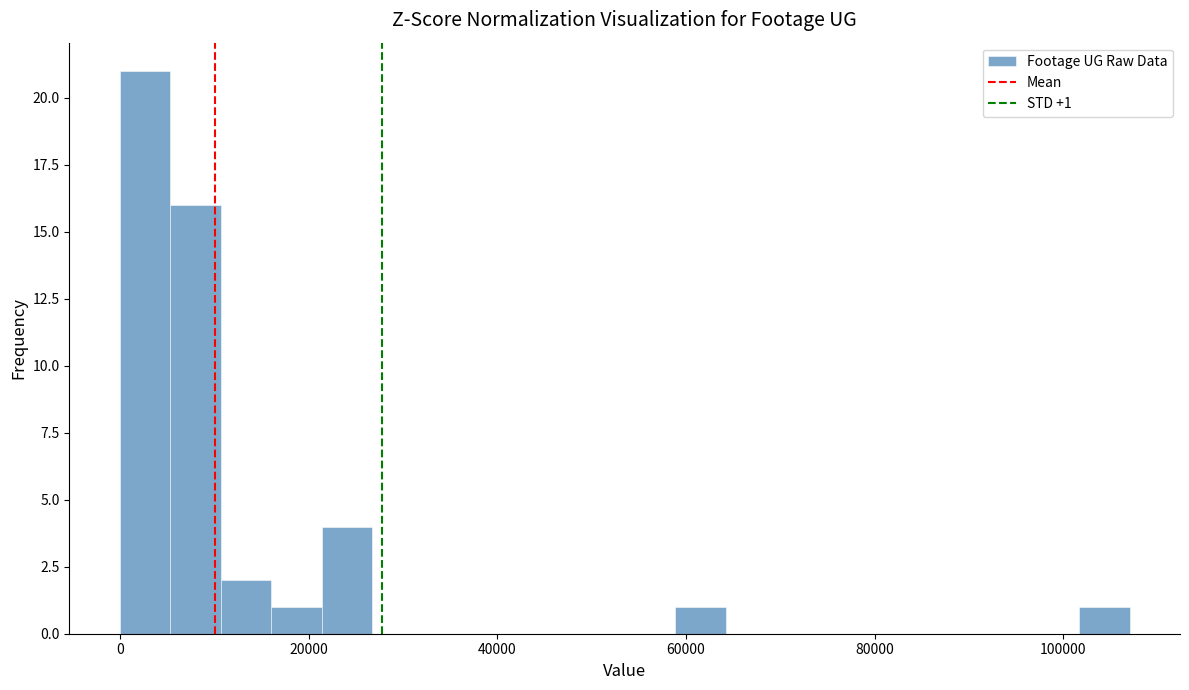

Read against the x-axis, roughly where is the centre of the tallest bar?

2000